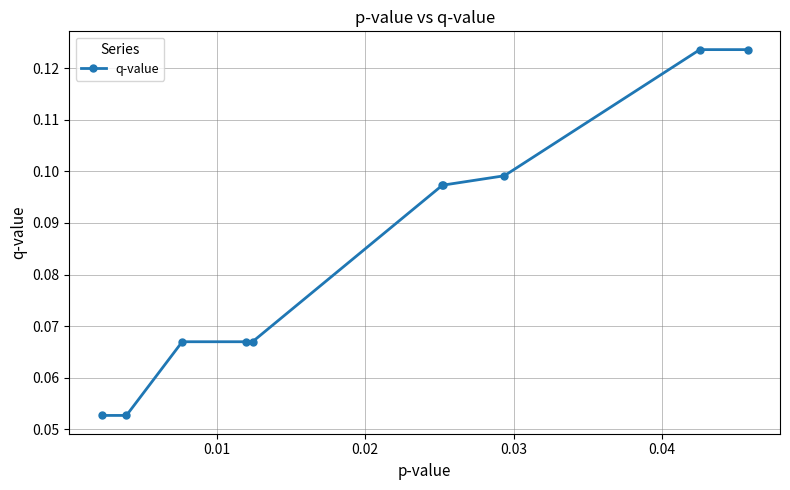

How many values are between 0 and 1?

10